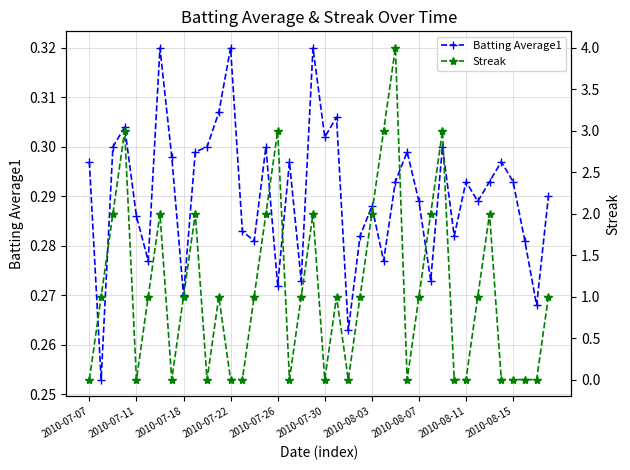

The Batting Average1 series shows 0.2 at 2010-07-11. True or false?

False